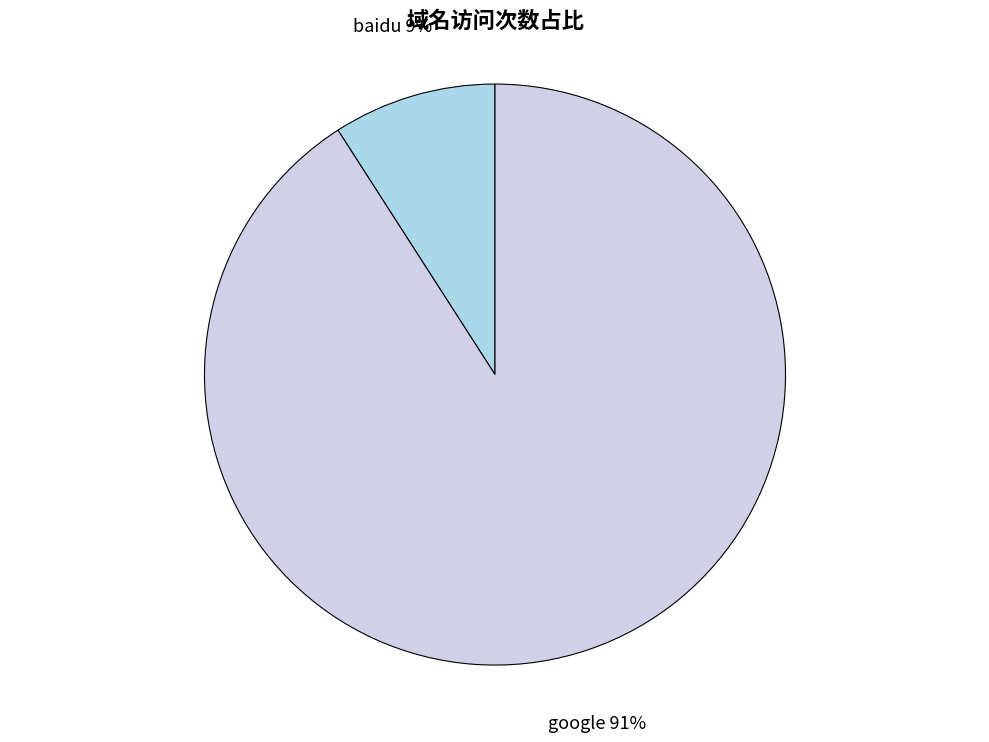

To the nearest percent, what is the average slice percentage?

50%